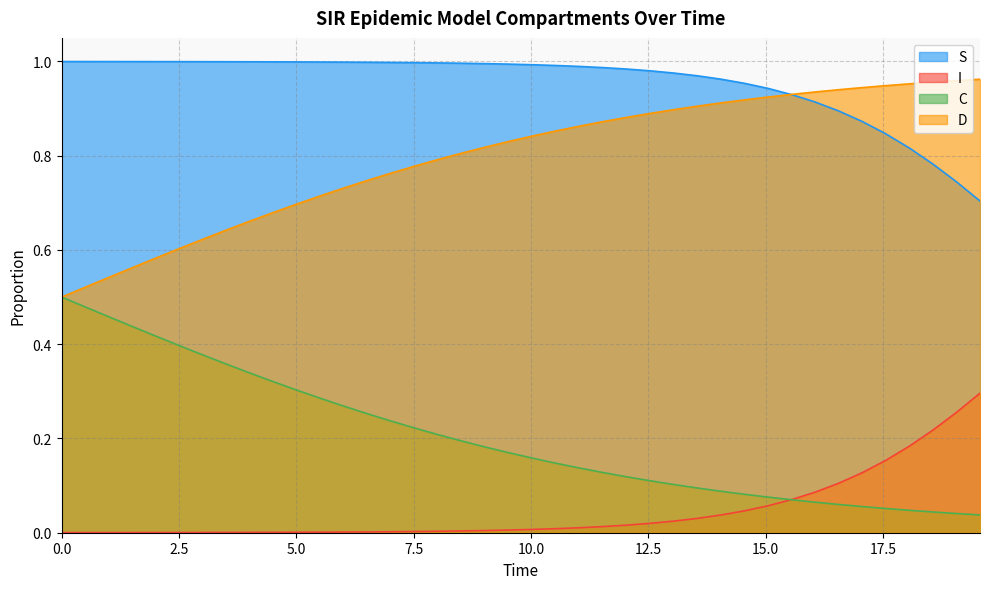

Does the chart have visible grid lines?

Yes